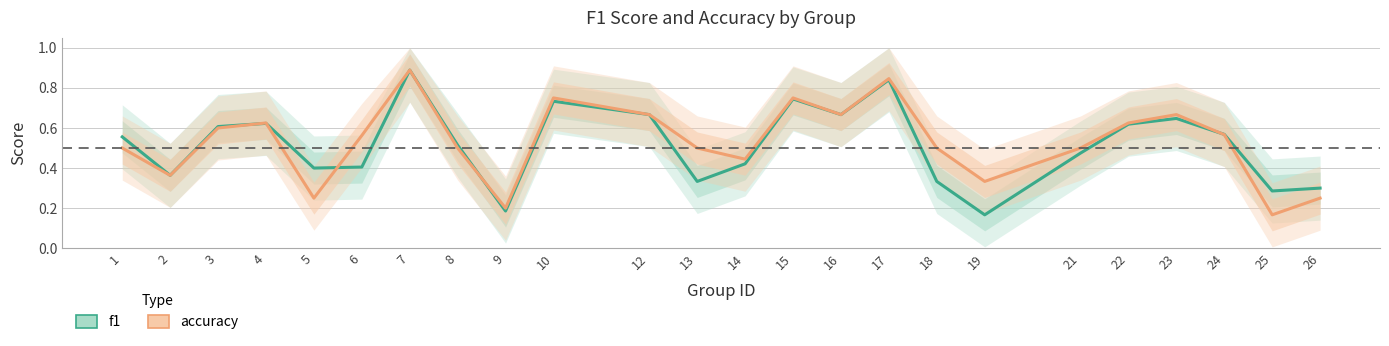

Rank the series by their average value, from lowest to highest.

f1, accuracy